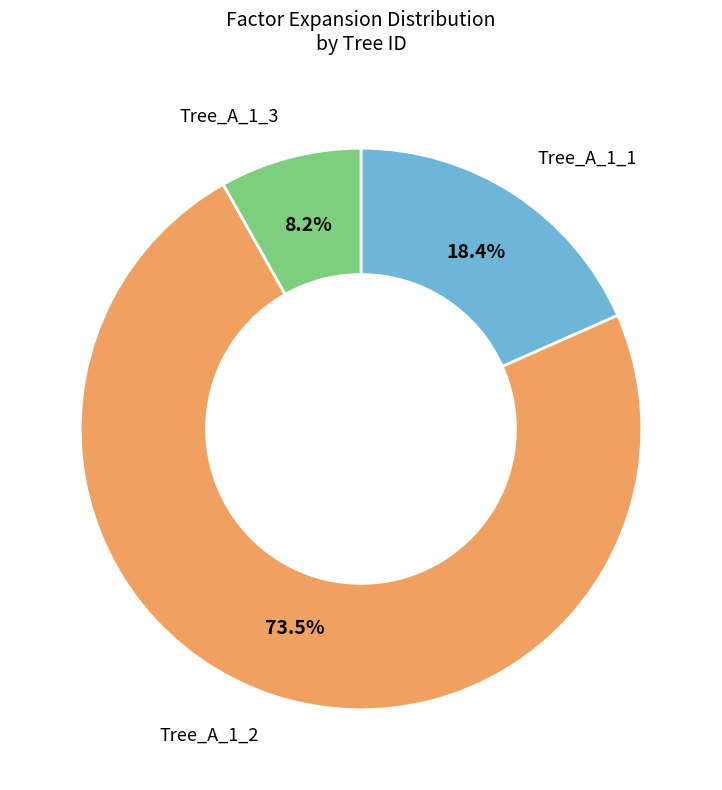

Is there any slice that represents more than half of the pie?

Yes